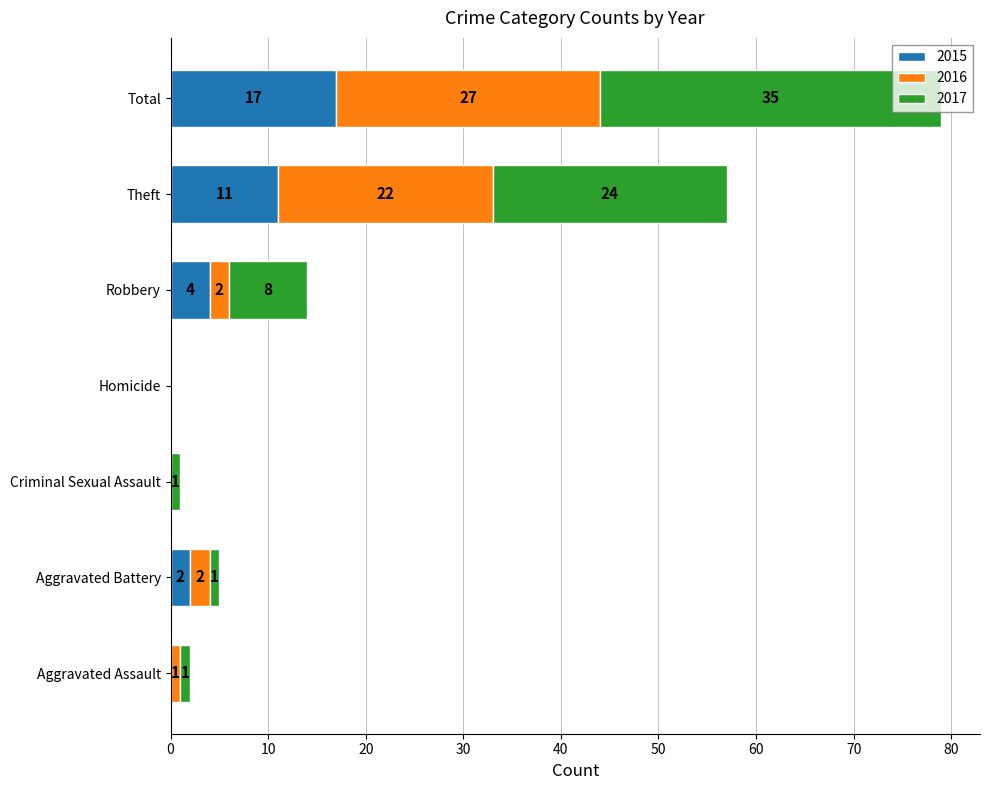

At which category is the sum across all series the highest?

Total